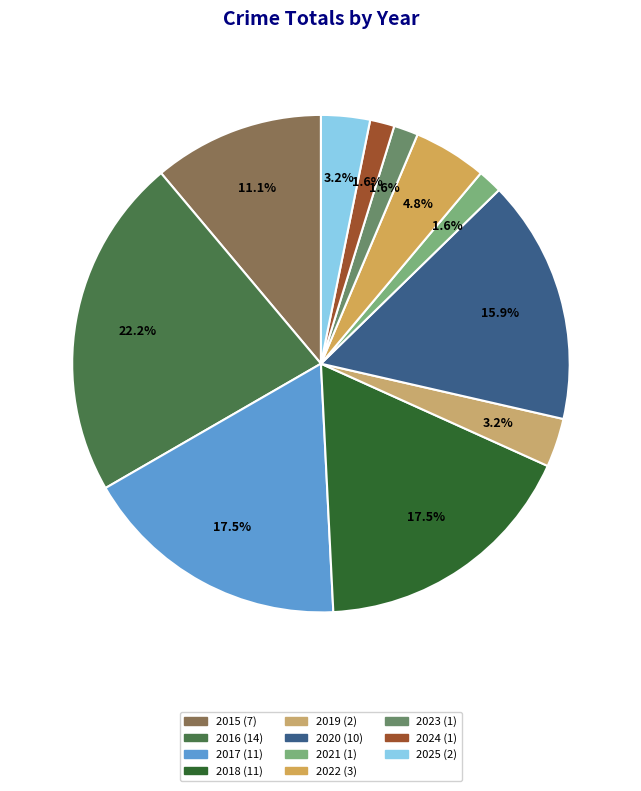

To the nearest percent, what is the difference between the 2025 and 2021 slice percentages?

2%